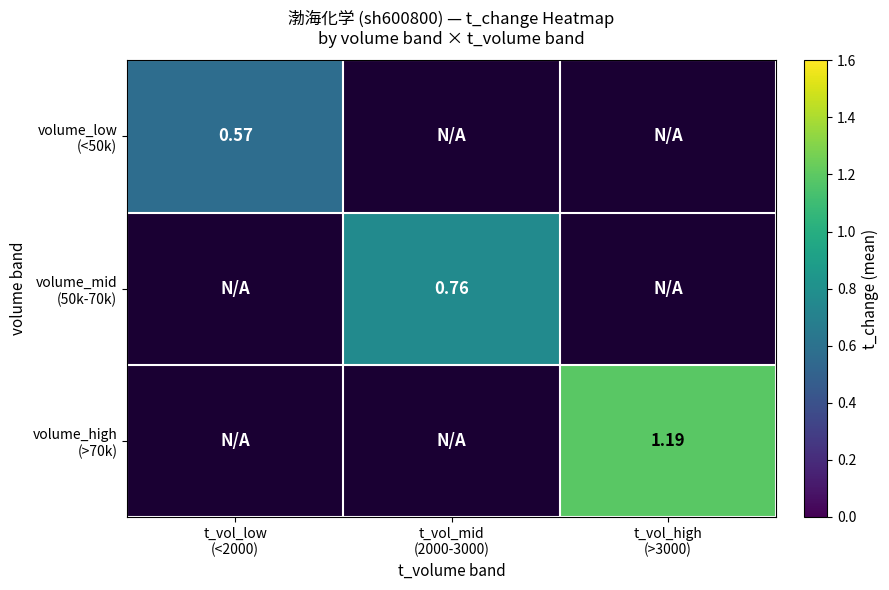

Which has a higher value, t_vol_low
(<2000) or t_vol_high
(>3000)?

t_vol_high
(>3000)